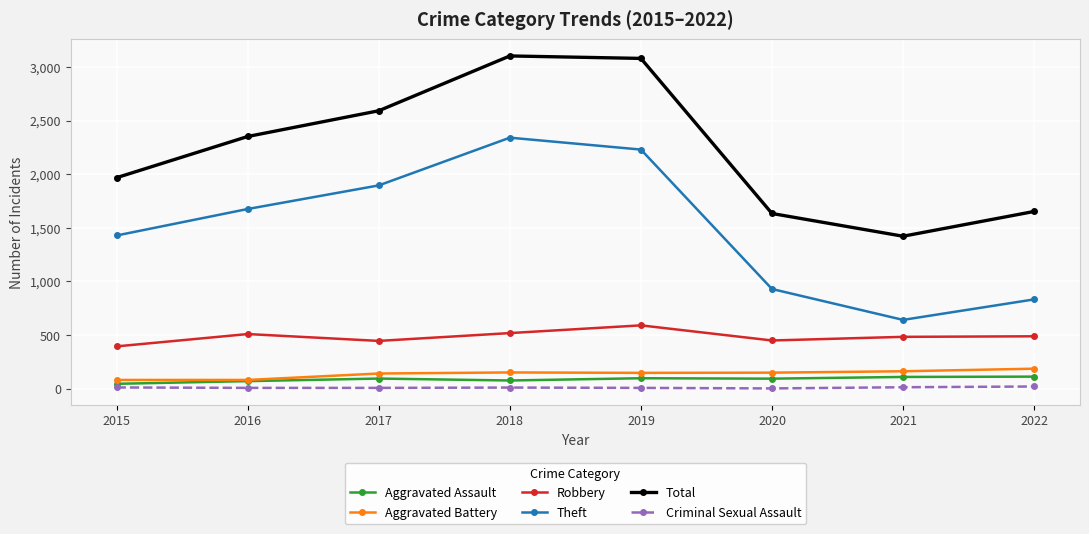

At which label does Robbery first exceed 489?

2016